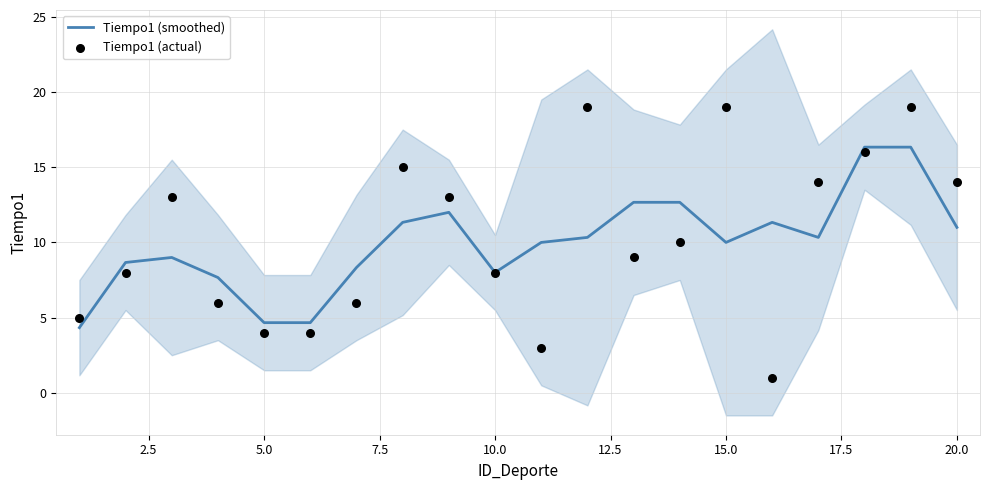

Which series contains the highest Y value?

Tiempo1 (actual)